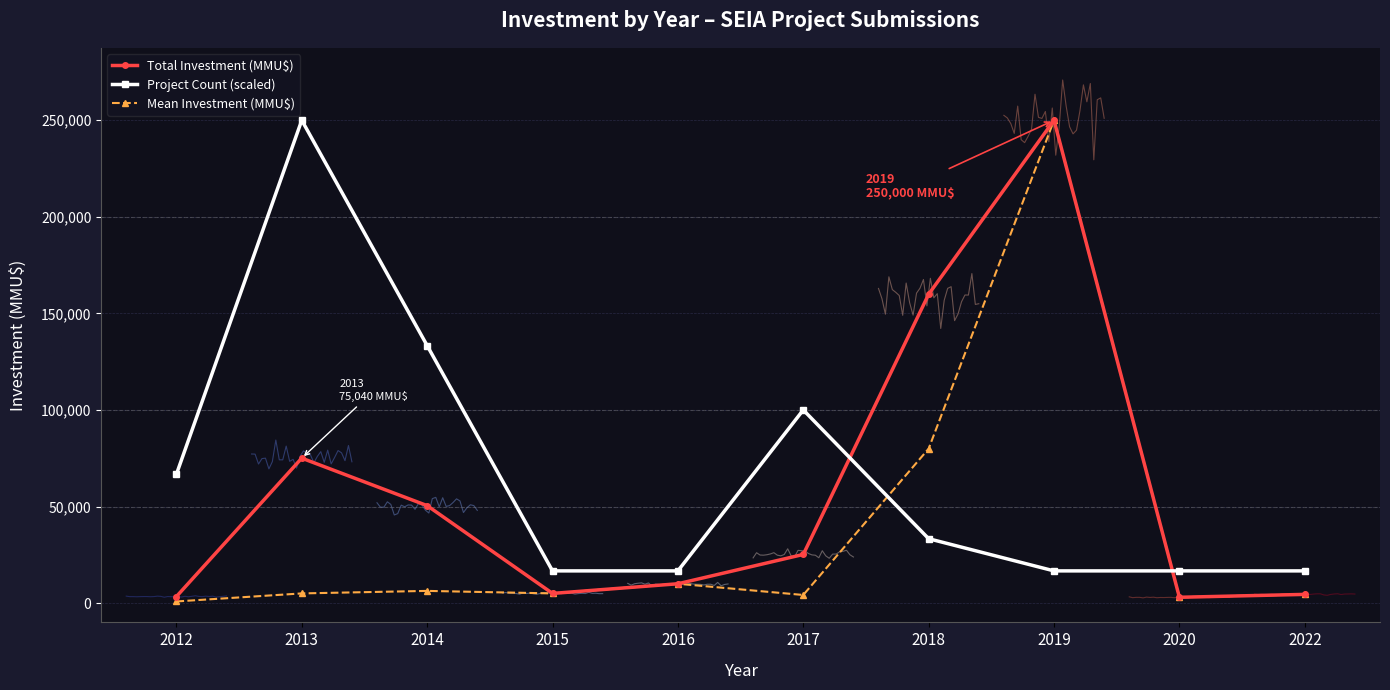

How many interior local valleys does the Mean Investment (MMU$) series have?

3